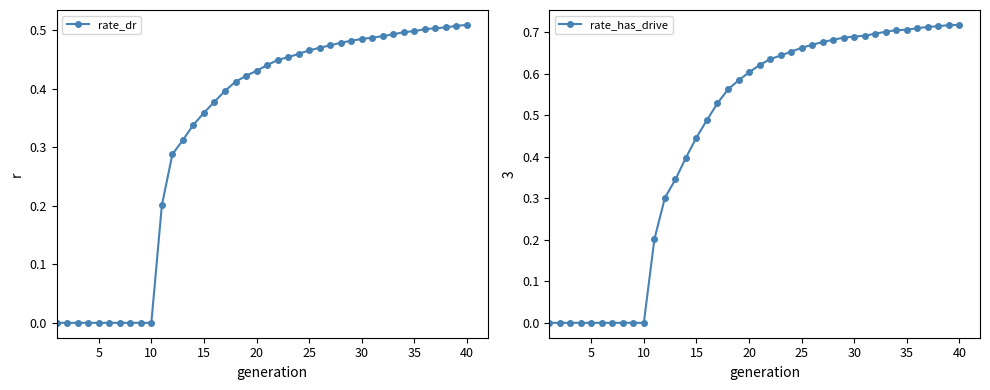

Does the chart have visible grid lines?

No